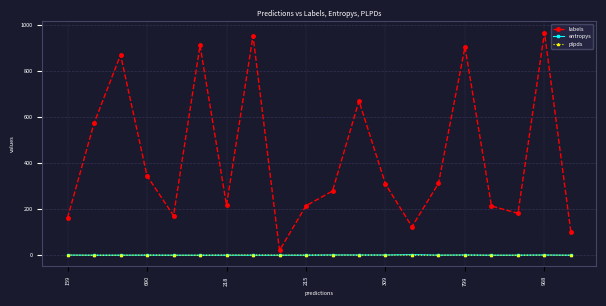

How many values in the plpds series are below 0?

3